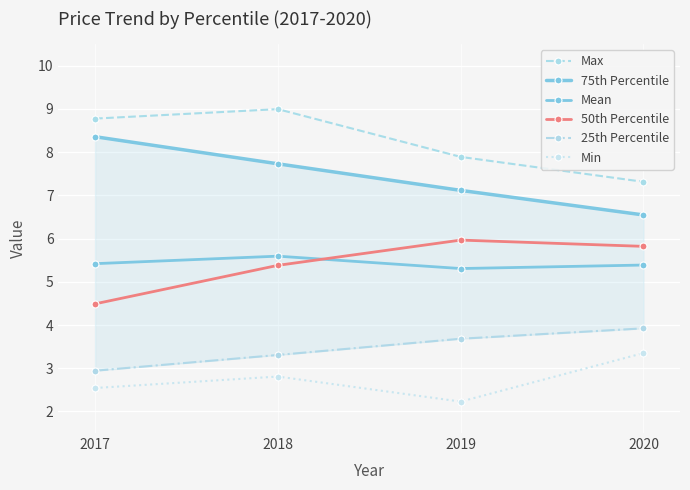

Rank the categories by Max value from highest to lowest.

2018, 2017, 2019, 2020